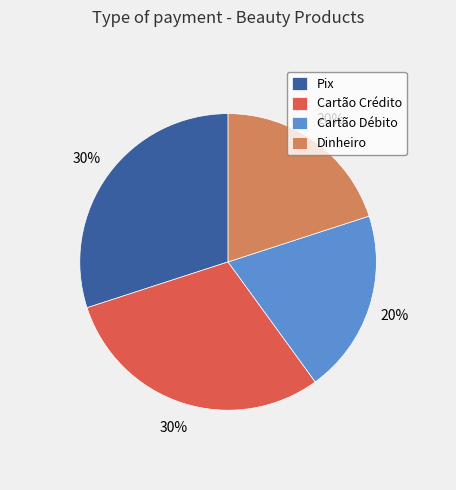

To the nearest percent, what percentage of the pie is Dinheiro?

20%